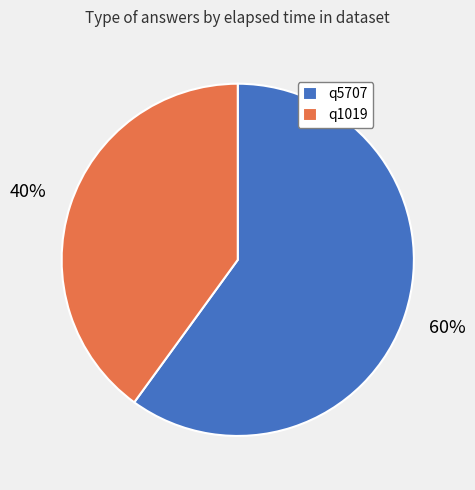

Between q5707 and q1019, which is larger?

q5707